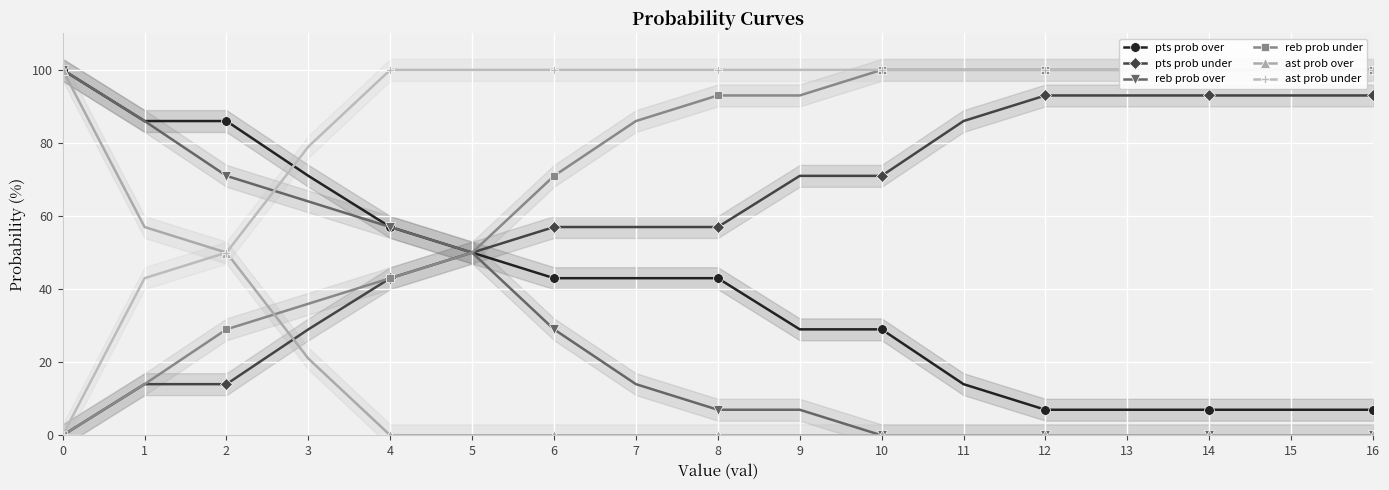

Is the value of reb prob over at 4 greater than the value of pts prob under at 0?

Yes